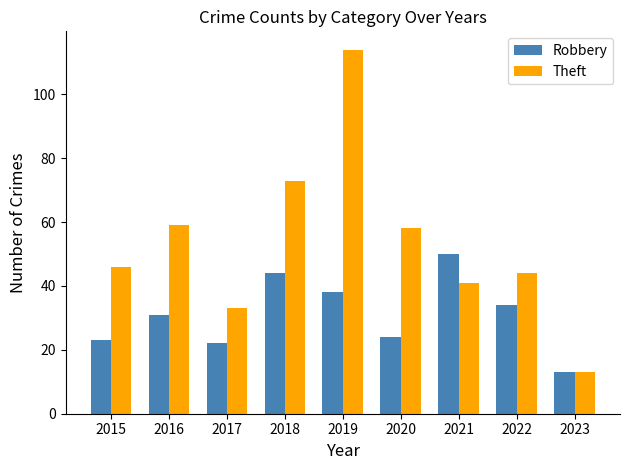

The value of Theft at 2018 is 129. True or false?

False